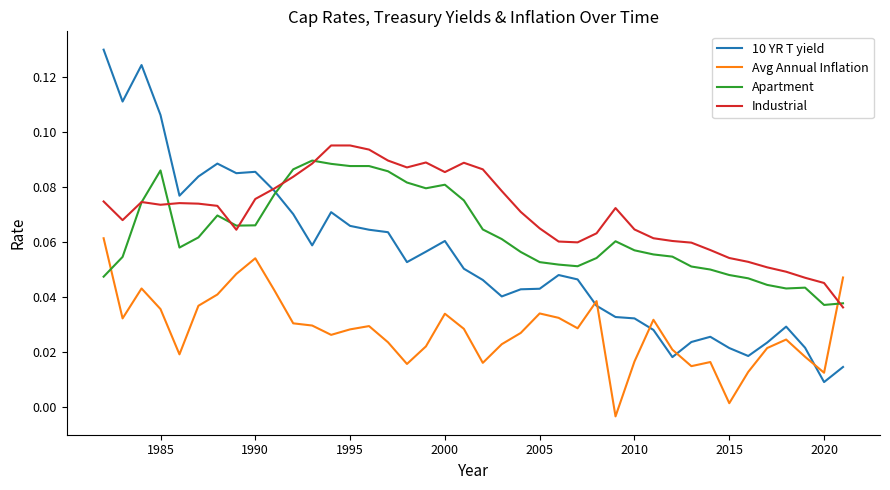

How many times do Avg Annual Inflation and Apartment cross each other?

2